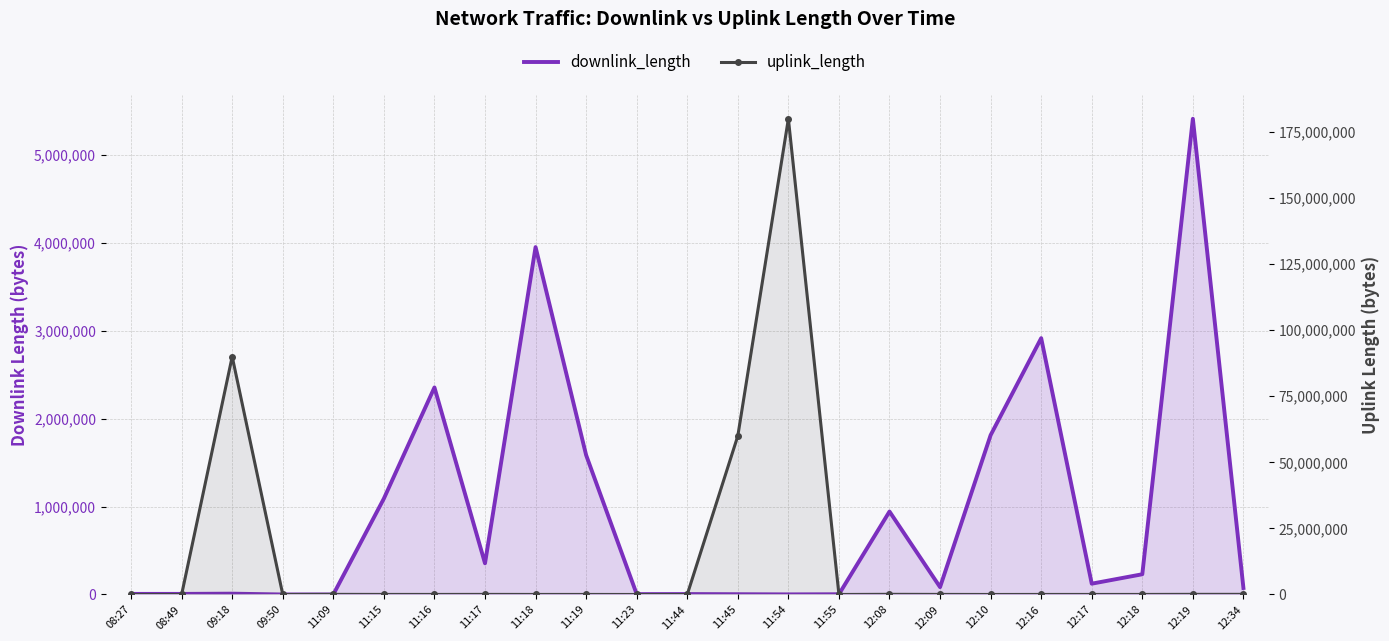

What is the difference between the highest and lowest values at 11:55?

110